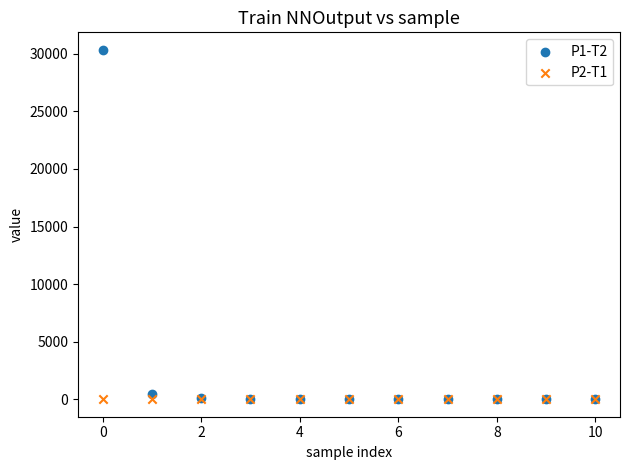

What are all the series names shown in the legend?

P1-T2, P2-T1